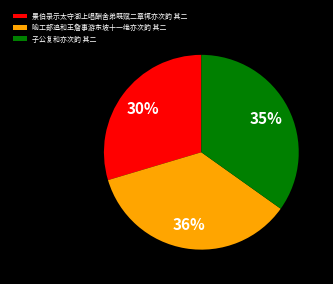

Is it true that 子公复和亦次韵 其二 is 43% of the pie?

False